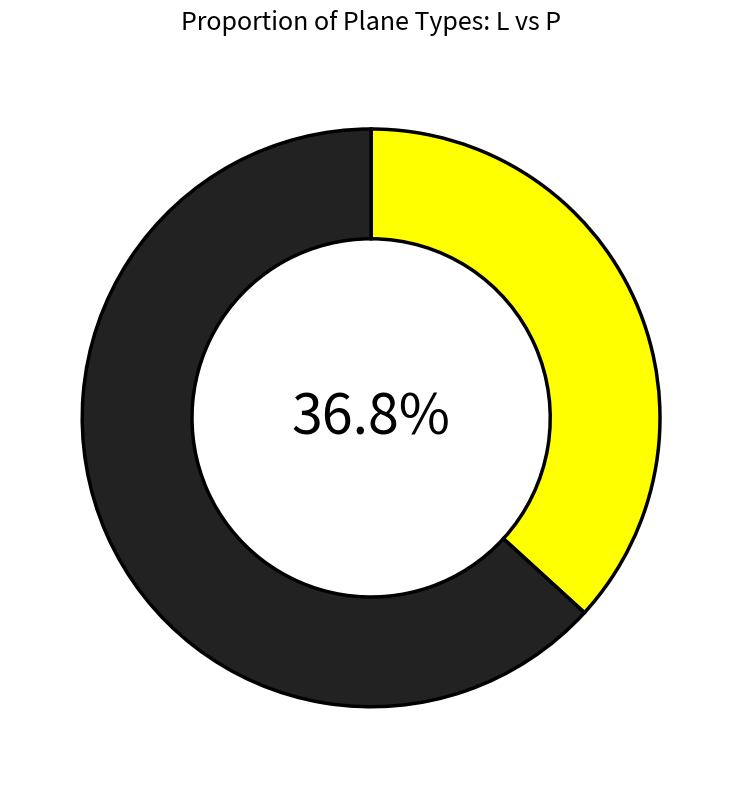

Is there any slice that represents more than half of the pie?

Yes